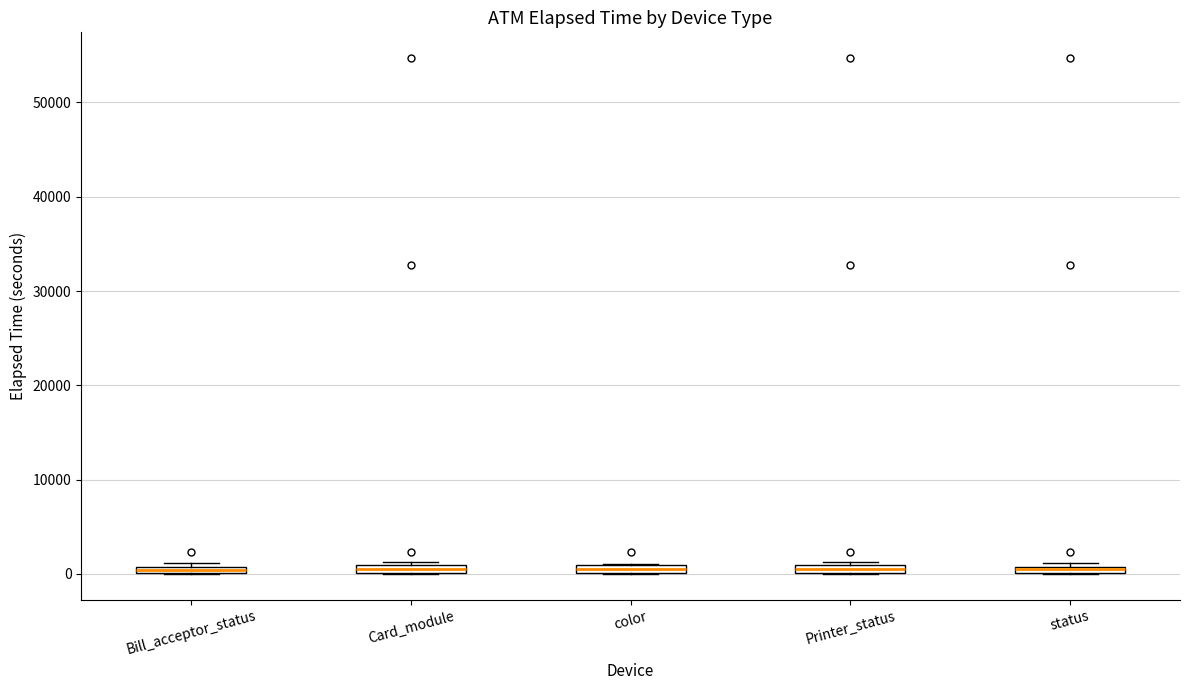

Where is the upper edge of the box for Printer_status on the y-axis? The values are not printed on the chart, so give them approximately, as read against the axis.

1000